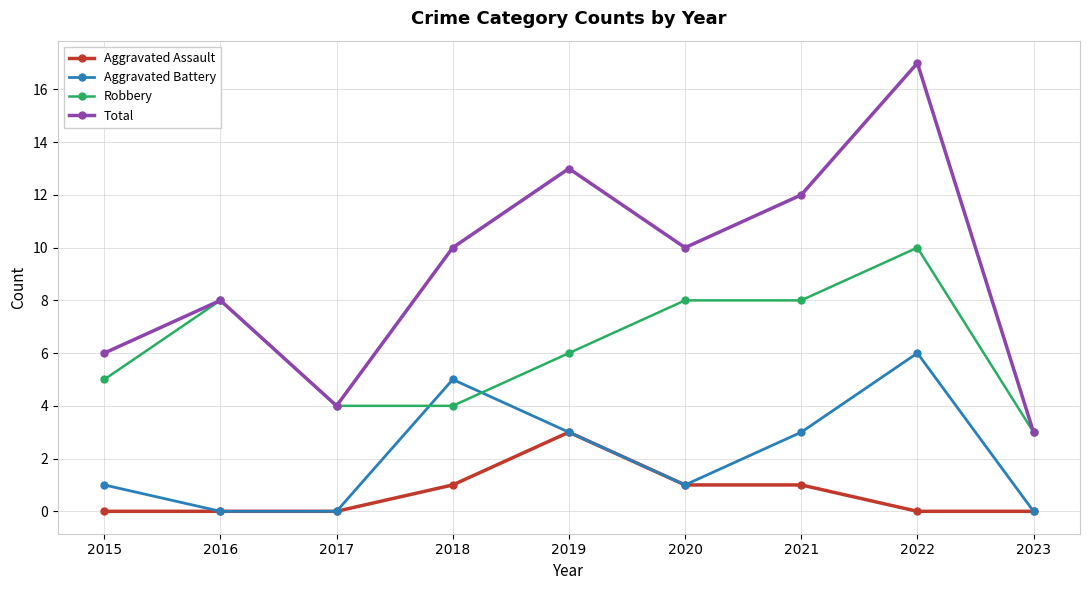

The value of Aggravated Battery at 2022 is 3. True or false?

False